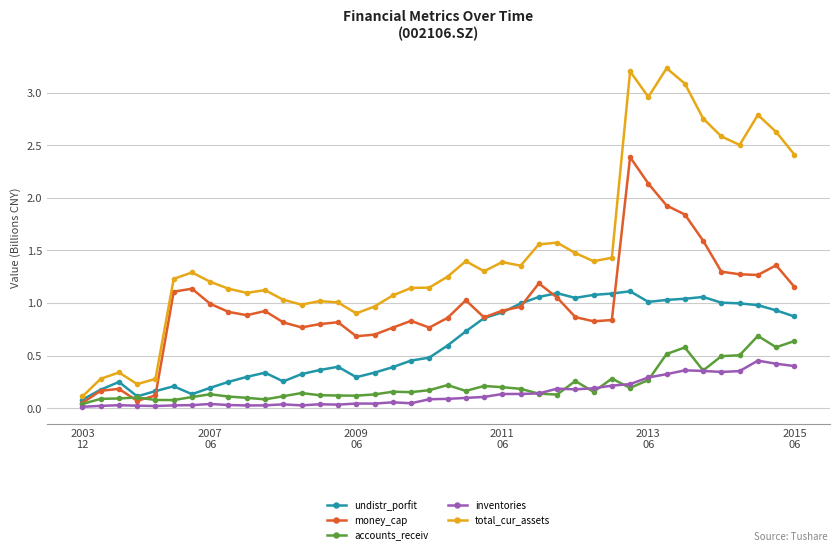

How many lines are shown in the chart?

5